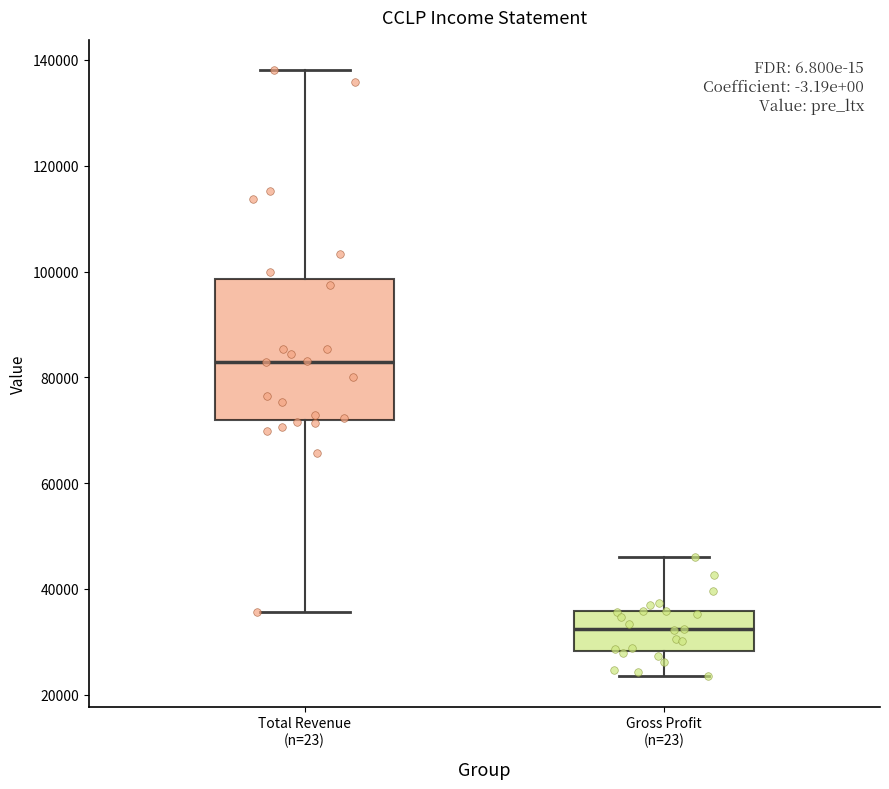

Reading left to right, transcribe this box plot: for each box, give where its median line is, the range the box spans, and where its two whiskers end, as read against the y-axis. The values are not printed on the chart, so give them approximately, as read against the axis.

Total Revenue (n=23): median 82000, box 72000 to 98000, whiskers 36000 to 138000
Gross Profit (n=23): median 32000, box 28000 to 36000, whiskers 24000 to 46000